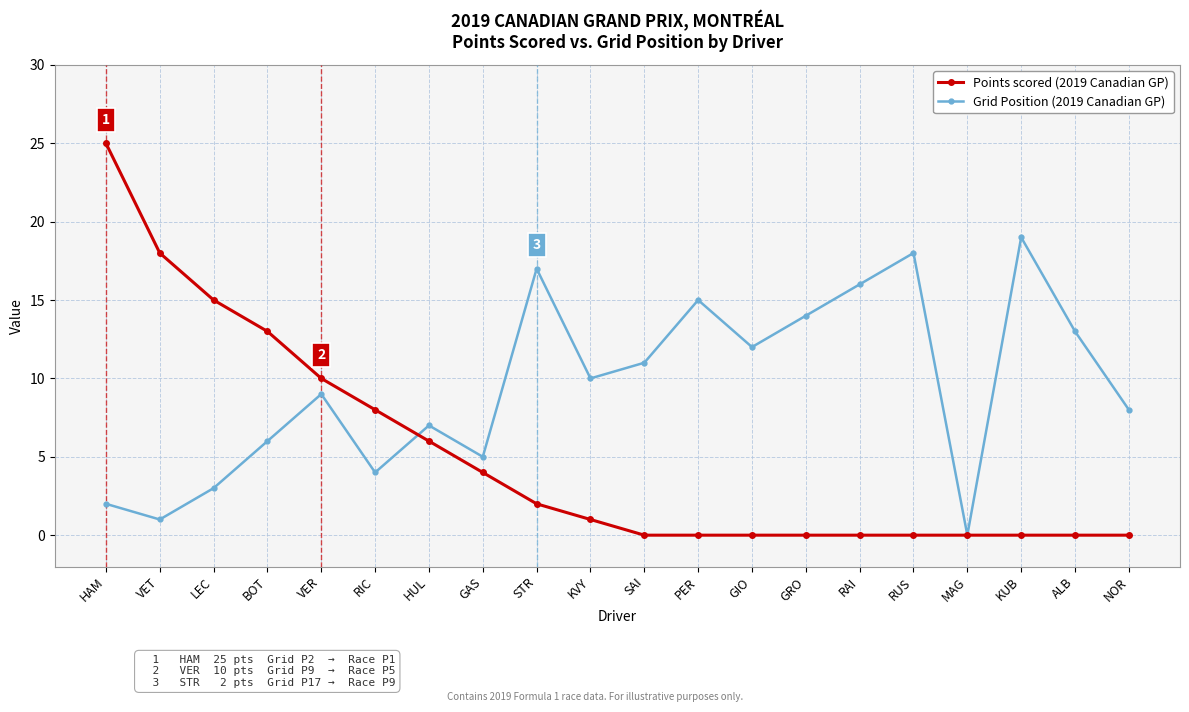

Does the chart have visible grid lines?

Yes